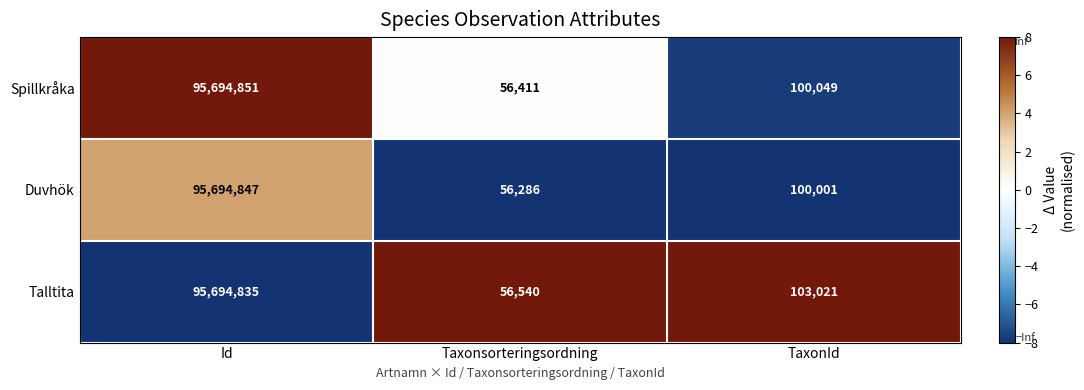

How many series are shown in this chart?

3